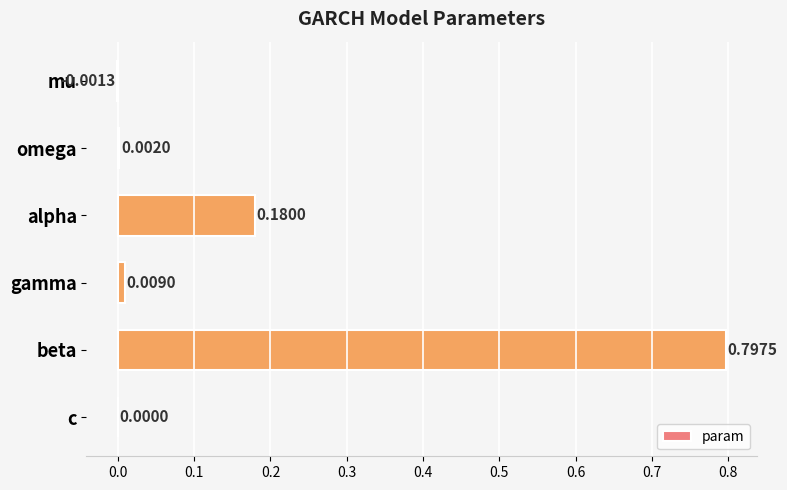

How many data points does each series have?

6